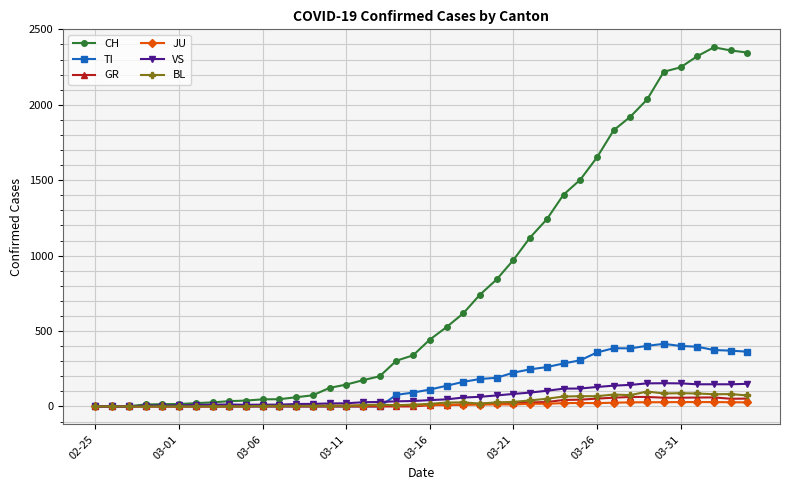

What is the maximum value shown in the chart?

2381